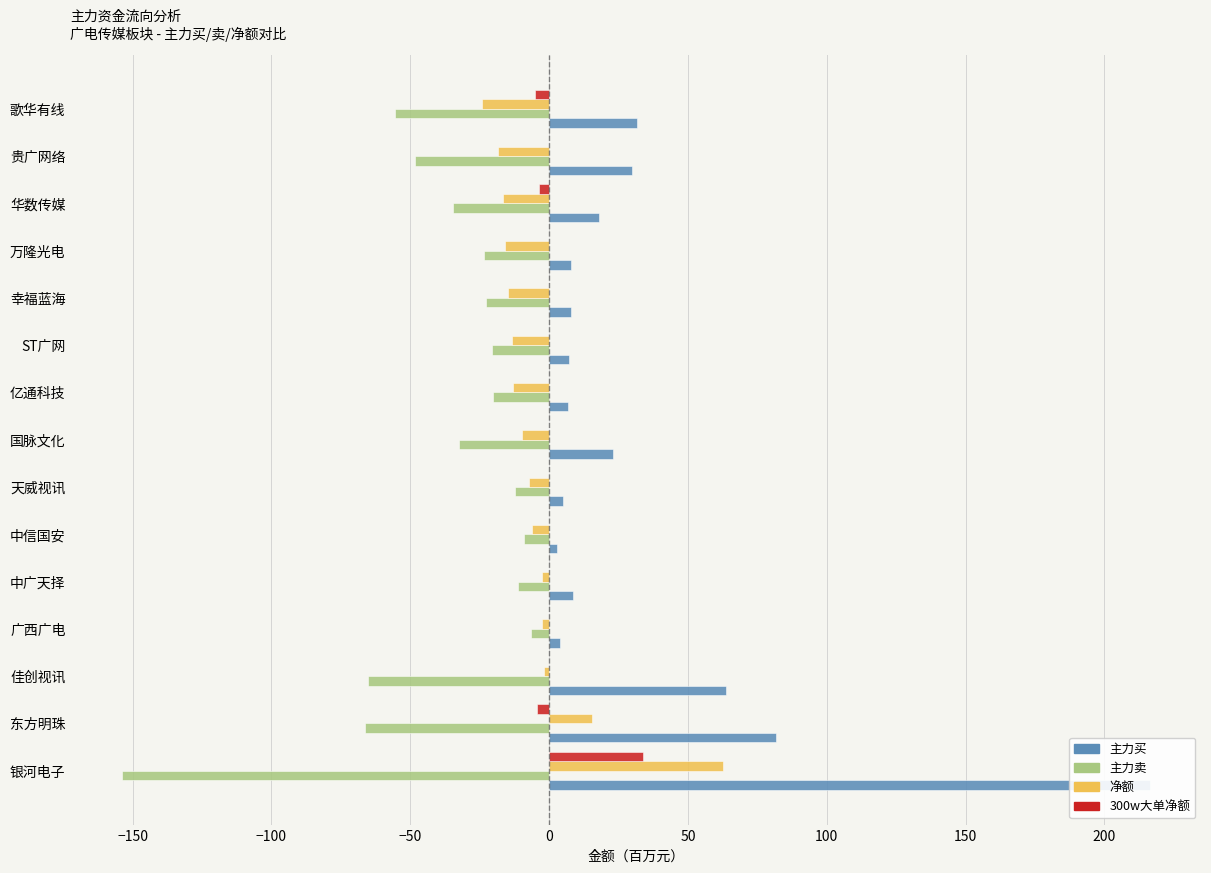

Is the value of 主力买 at 歌华有线 greater than the value of 主力卖 at 万隆光电?

Yes